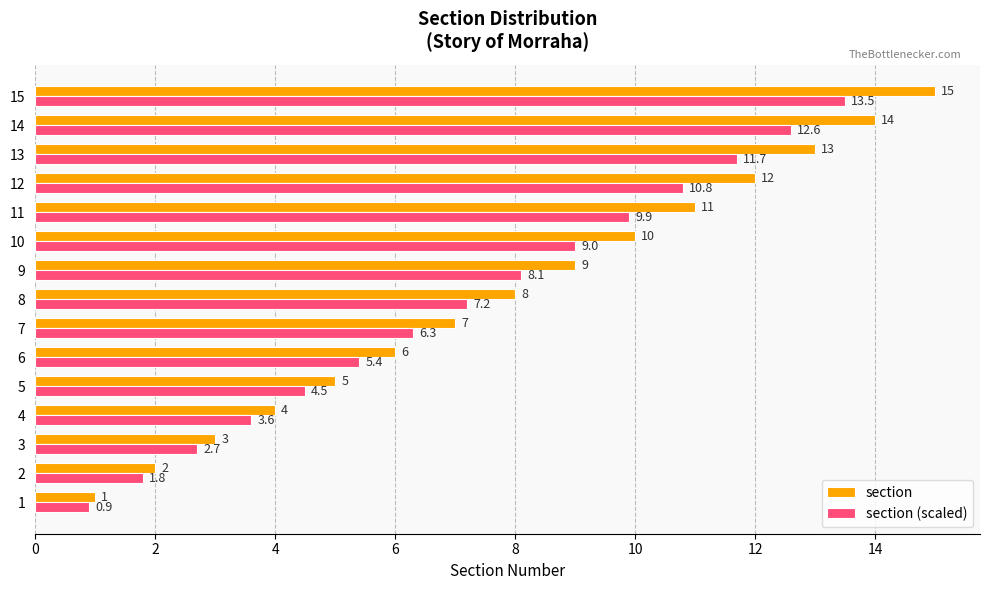

What is the minimum value shown in the chart?

0.9